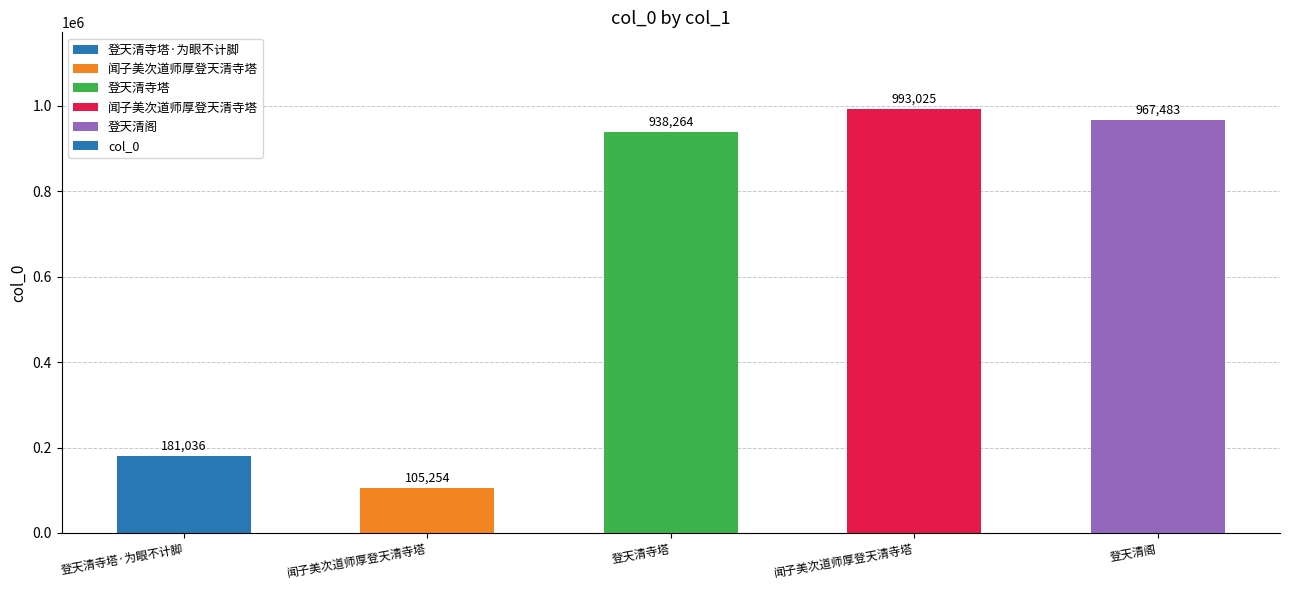

What is the label of the 1st bar from the left?

登天清寺塔·为眼不计脚